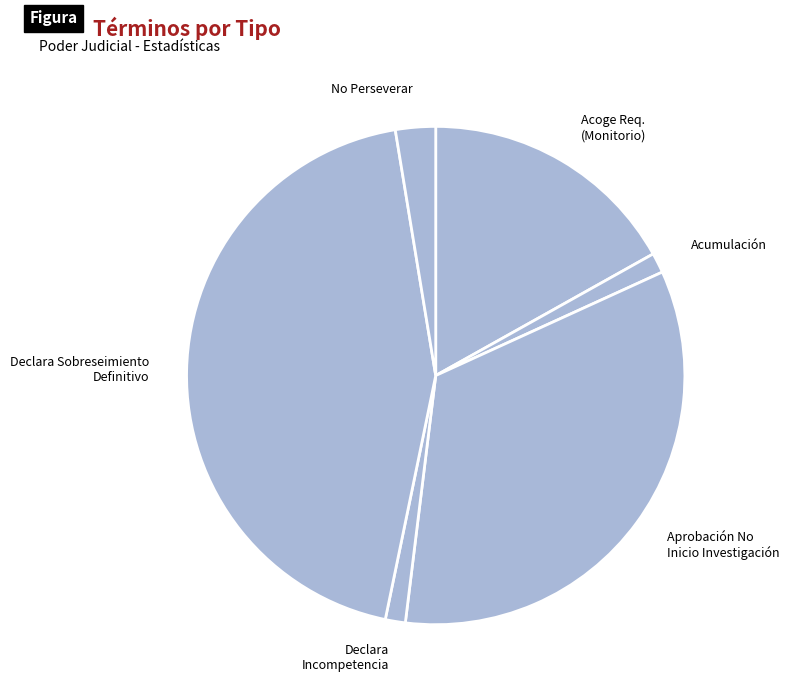

True or false: No Perseverar accounts for 3% of the total.

True